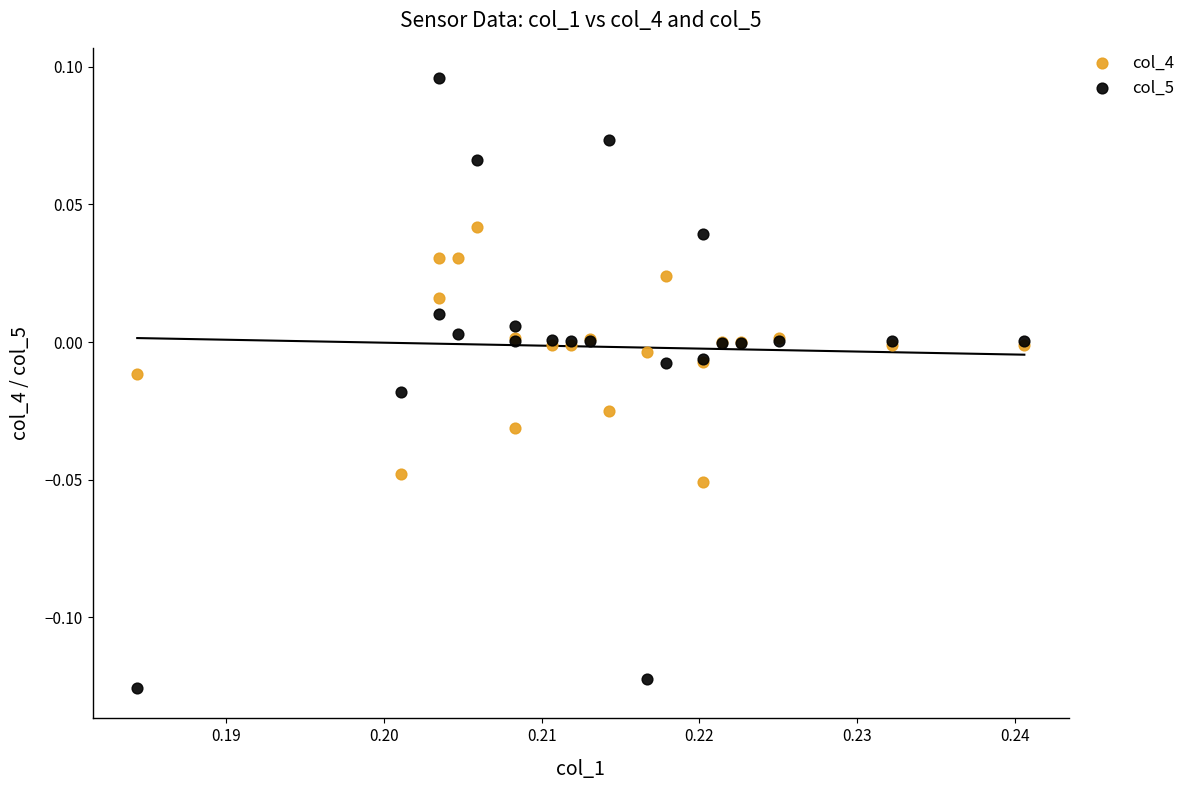

Which series contains the lowest Y value?

col_5